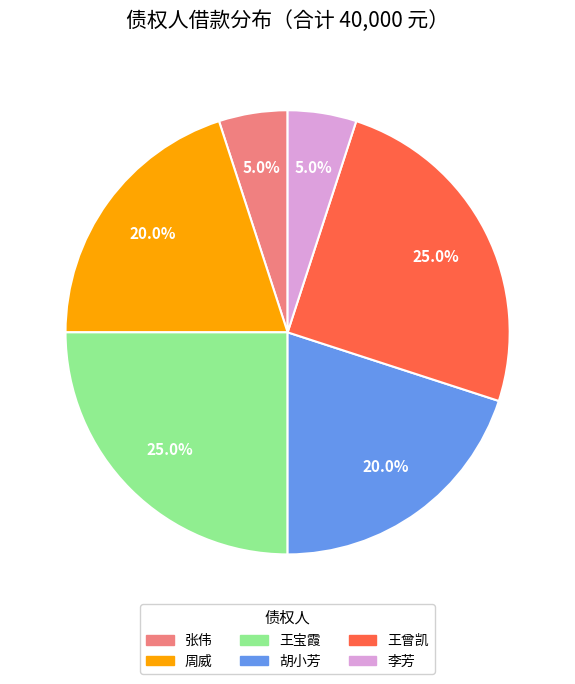

Is 王宝霞 the majority of the pie?

No